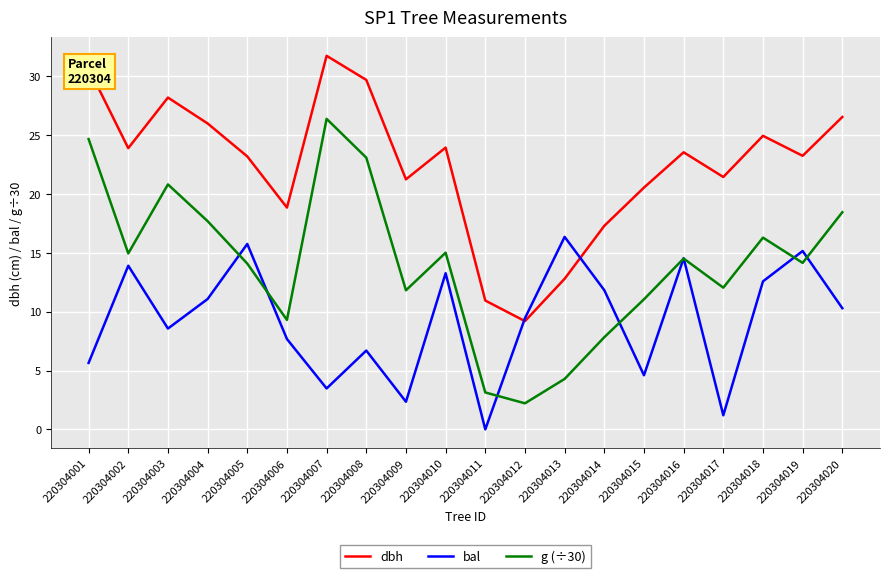

At which label does bal first exceed 10?

220304002